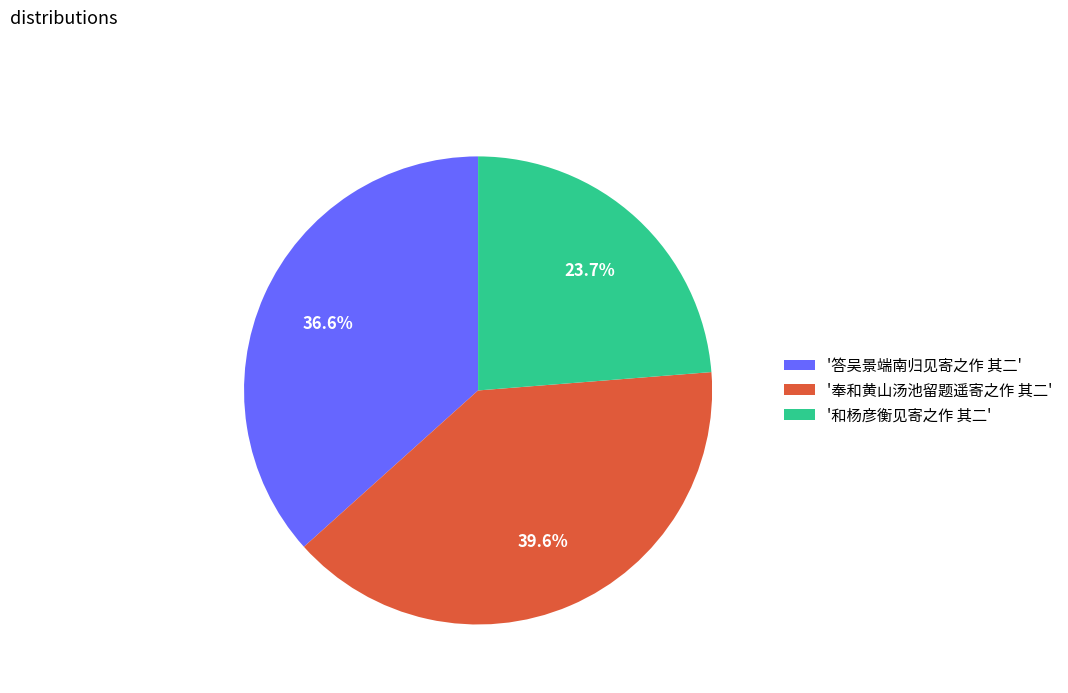

Which has a higher value, '答吴景端南归见寄之作 其二' or '和杨彦衡见寄之作 其二'?

'答吴景端南归见寄之作 其二'